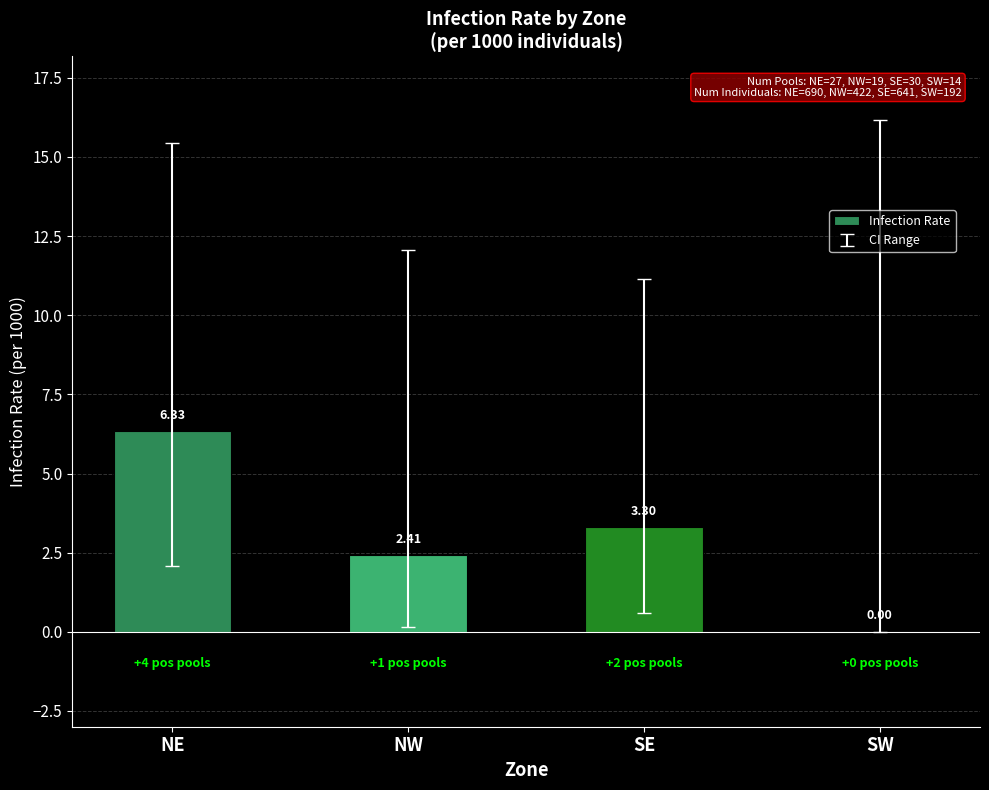

Does the chart contain stacked bars?

No